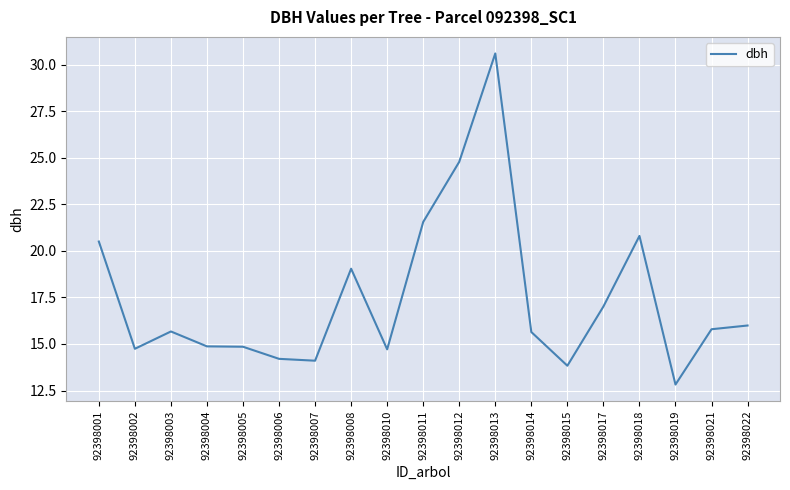

What value does the data have at 92398019?

12.8